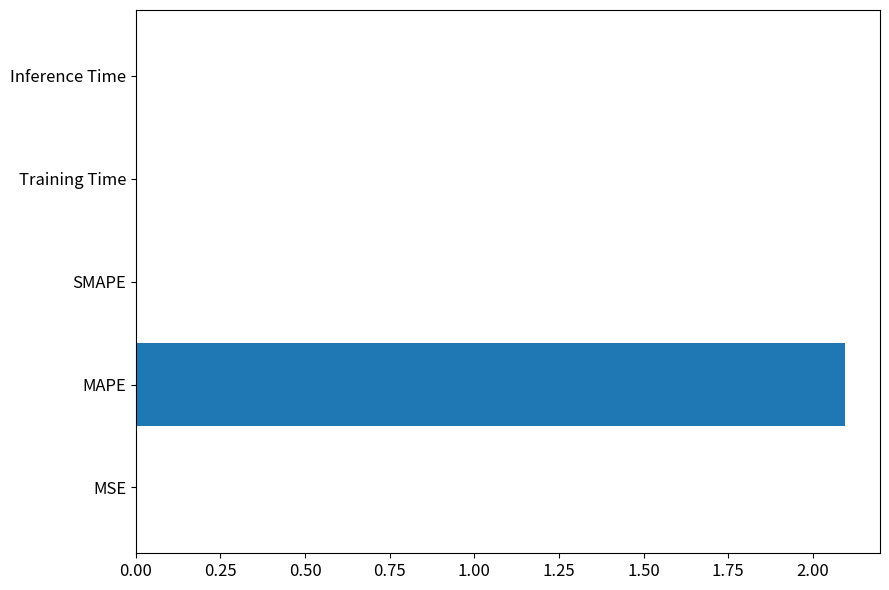

What is the sum of the values at MAPE and SMAPE?

2.1